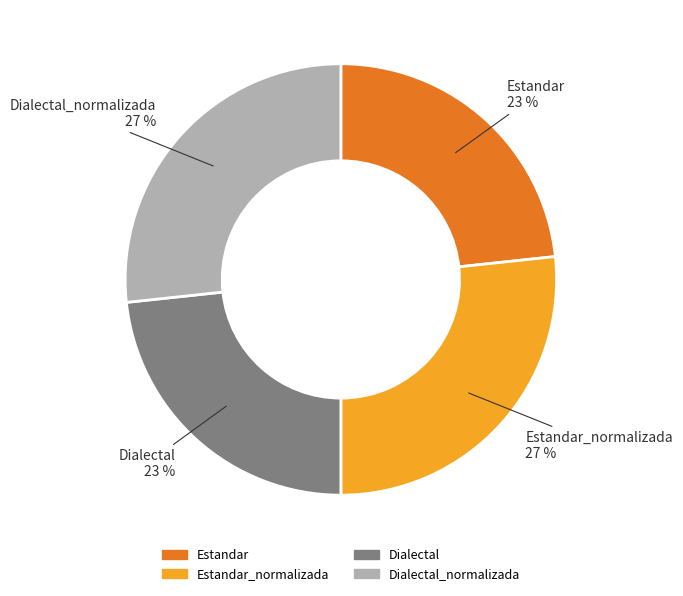

How many segments does this pie chart have?

4